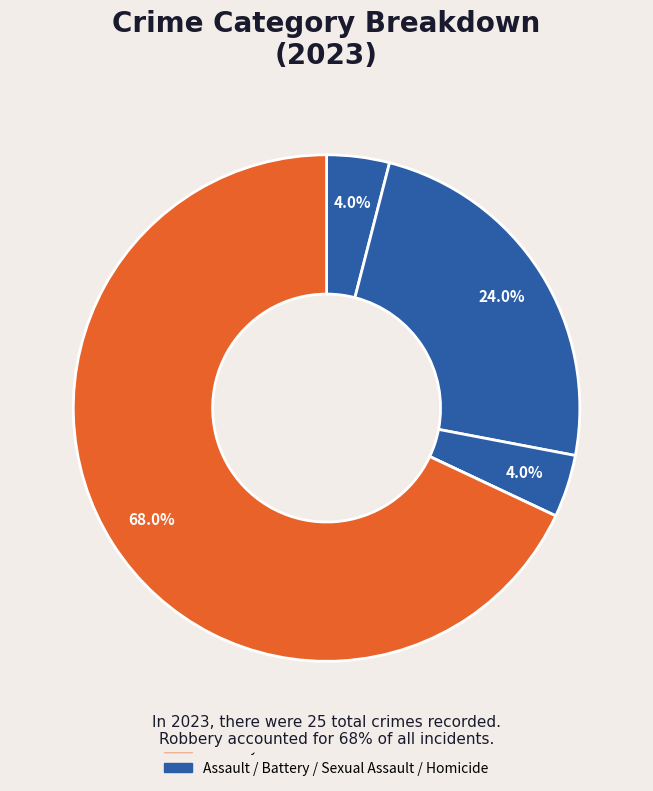

Rank the categories by value from lowest to highest.

Homicide, Aggravated Assault, Criminal Sexual Assault, Aggravated Battery, Robbery